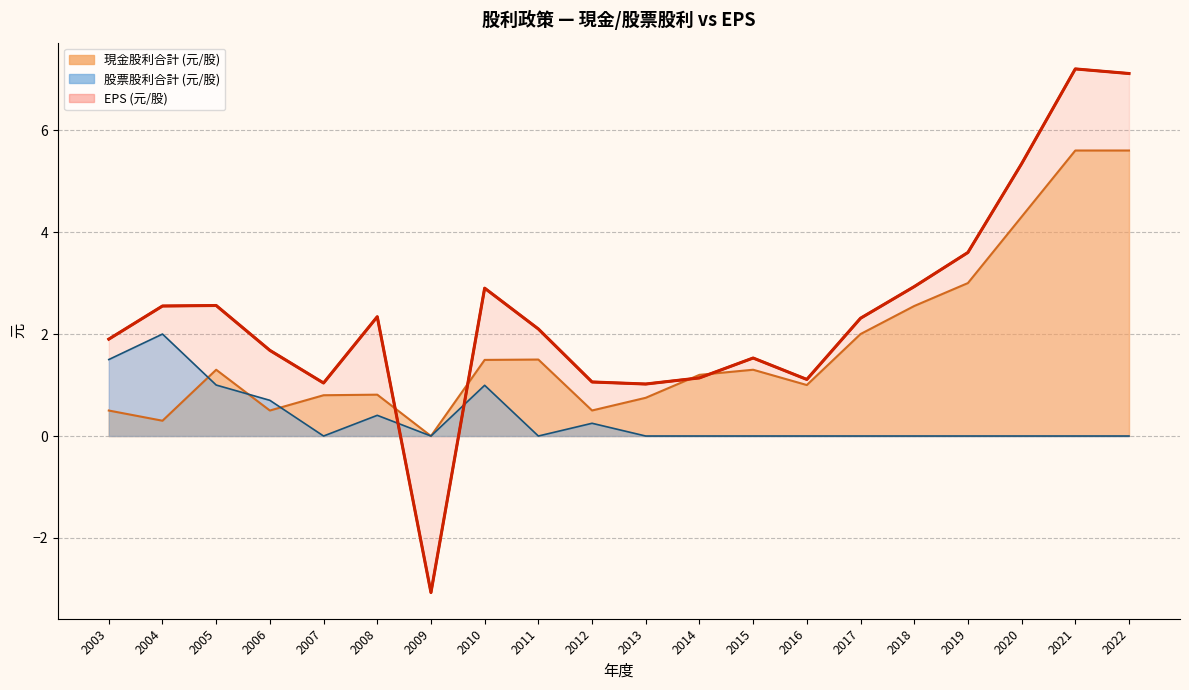

List the labels in order of value, largest first.

2021, 2022, 2020, 2019, 2018, 2010, 2005, 2004, 2008, 2017, 2011, 2003, 2006, 2015, 2014, 2016, 2012, 2007, 2013, 2009